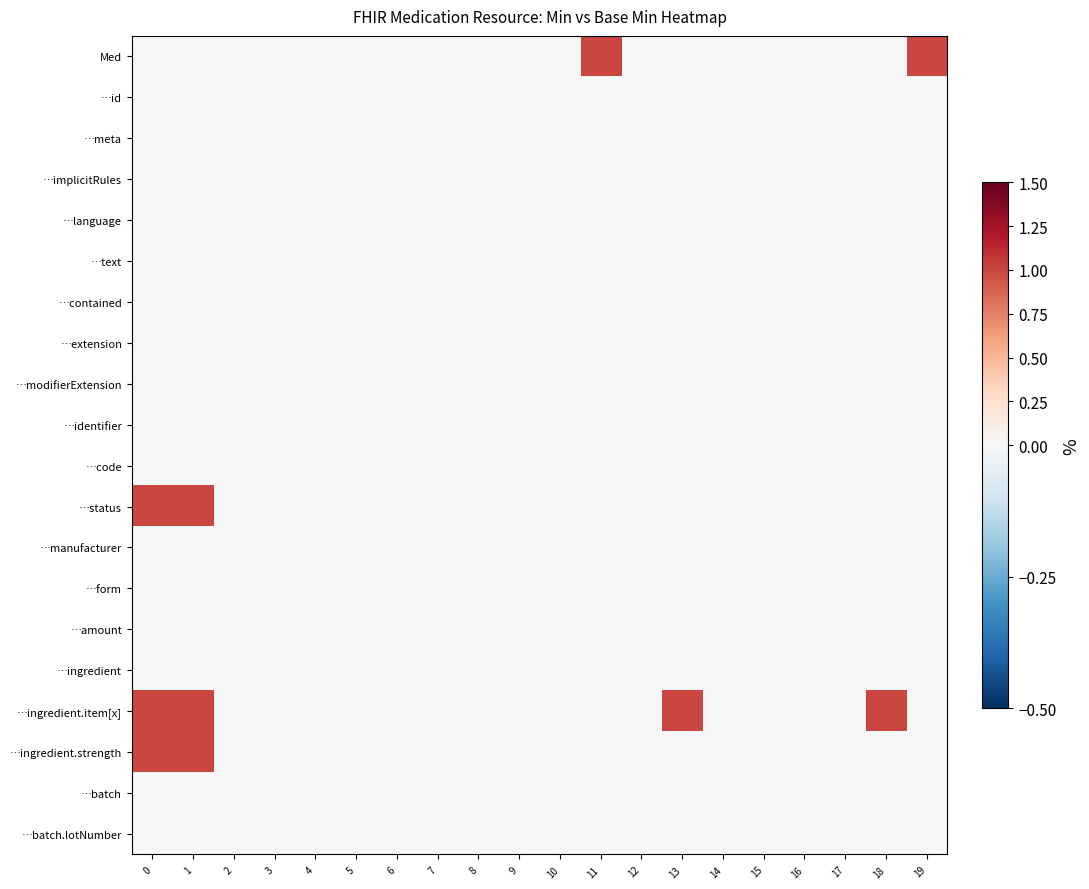

Reading left to right, list all the values displayed in this chart.

Med: 0=0	1=0	2=0	3=0	4=0	5=0	6=0	7=0	8=0	9=0	10=0	11=1	12=0	13=0	14=0	15=0	16=0	17=0	18=0	19=1
…id: 0=0	1=0	2=0	3=0	4=0	5=0	6=0	7=0	8=0	9=0	10=0	11=0	12=0	13=0	14=0	15=0	16=0	17=0	18=0	19=0
…meta: 0=0	1=0	2=0	3=0	4=0	5=0	6=0	7=0	8=0	9=0	10=0	11=0	12=0	13=0	14=0	15=0	16=0	17=0	18=0	19=0
…implicitRules: 0=0	1=0	2=0	3=0	4=0	5=0	6=0	7=0	8=0	9=0	10=0	11=0	12=0	13=0	14=0	15=0	16=0	17=0	18=0	19=0
…language: 0=0	1=0	2=0	3=0	4=0	5=0	6=0	7=0	8=0	9=0	10=0	11=0	12=0	13=0	14=0	15=0	16=0	17=0	18=0	19=0
…text: 0=0	1=0	2=0	3=0	4=0	5=0	6=0	7=0	8=0	9=0	10=0	11=0	12=0	13=0	14=0	15=0	16=0	17=0	18=0	19=0
…contained: 0=0	1=0	2=0	3=0	4=0	5=0	6=0	7=0	8=0	9=0	10=0	11=0	12=0	13=0	14=0	15=0	16=0	17=0	18=0	19=0
…extension: 0=0	1=0	2=0	3=0	4=0	5=0	6=0	7=0	8=0	9=0	10=0	11=0	12=0	13=0	14=0	15=0	16=0	17=0	18=0	19=0
…modifierExtension: 0=0	1=0	2=0	3=0	4=0	5=0	6=0	7=0	8=0	9=0	10=0	11=0	12=0	13=0	14=0	15=0	16=0	17=0	18=0	19=0
…identifier: 0=0	1=0	2=0	3=0	4=0	5=0	6=0	7=0	8=0	9=0	10=0	11=0	12=0	13=0	14=0	15=0	16=0	17=0	18=0	19=0
…code: 0=0	1=0	2=0	3=0	4=0	5=0	6=0	7=0	8=0	9=0	10=0	11=0	12=0	13=0	14=0	15=0	16=0	17=0	18=0	19=0
…status: 0=1	1=1	2=0	3=0	4=0	5=0	6=0	7=0	8=0	9=0	10=0	11=0	12=0	13=0	14=0	15=0	16=0	17=0	18=0	19=0
…manufacturer: 0=0	1=0	2=0	3=0	4=0	5=0	6=0	7=0	8=0	9=0	10=0	11=0	12=0	13=0	14=0	15=0	16=0	17=0	18=0	19=0
…form: 0=0	1=0	2=0	3=0	4=0	5=0	6=0	7=0	8=0	9=0	10=0	11=0	12=0	13=0	14=0	15=0	16=0	17=0	18=0	19=0
…amount: 0=0	1=0	2=0	3=0	4=0	5=0	6=0	7=0	8=0	9=0	10=0	11=0	12=0	13=0	14=0	15=0	16=0	17=0	18=0	19=0
…ingredient: 0=0	1=0	2=0	3=0	4=0	5=0	6=0	7=0	8=0	9=0	10=0	11=0	12=0	13=0	14=0	15=0	16=0	17=0	18=0	19=0
…ingredient.item[x]: 0=1	1=1	2=0	3=0	4=0	5=0	6=0	7=0	8=0	9=0	10=0	11=0	12=0	13=1	14=0	15=0	16=0	17=0	18=1	19=0
…ingredient.strength: 0=1	1=1	2=0	3=0	4=0	5=0	6=0	7=0	8=0	9=0	10=0	11=0	12=0	13=0	14=0	15=0	16=0	17=0	18=0	19=0
…batch: 0=0	1=0	2=0	3=0	4=0	5=0	6=0	7=0	8=0	9=0	10=0	11=0	12=0	13=0	14=0	15=0	16=0	17=0	18=0	19=0
…batch.lotNumber: 0=0	1=0	2=0	3=0	4=0	5=0	6=0	7=0	8=0	9=0	10=0	11=0	12=0	13=0	14=0	15=0	16=0	17=0	18=0	19=0